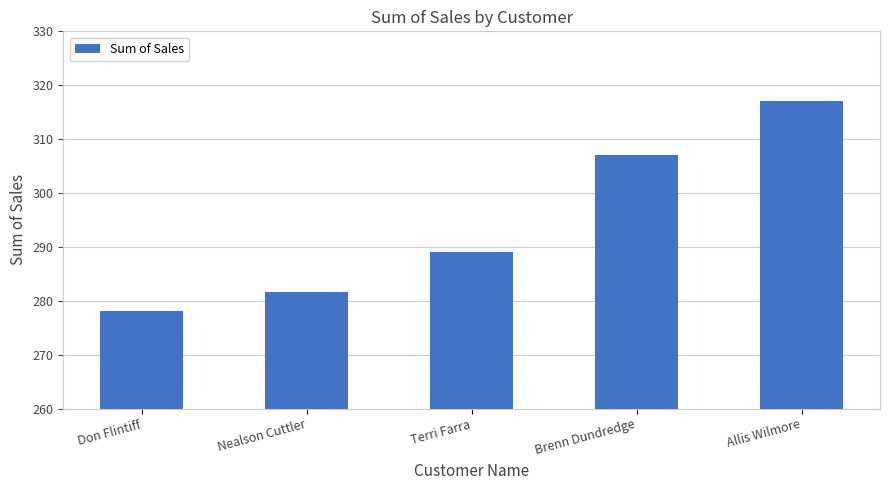

The value at Don Flintiff is 278.0. True or false?

True